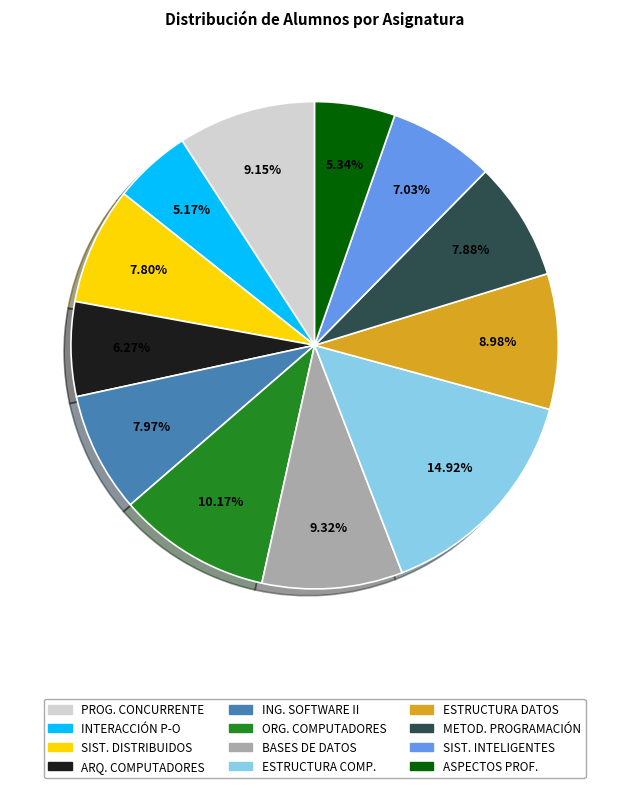

Is there a majority slice in this chart?

No